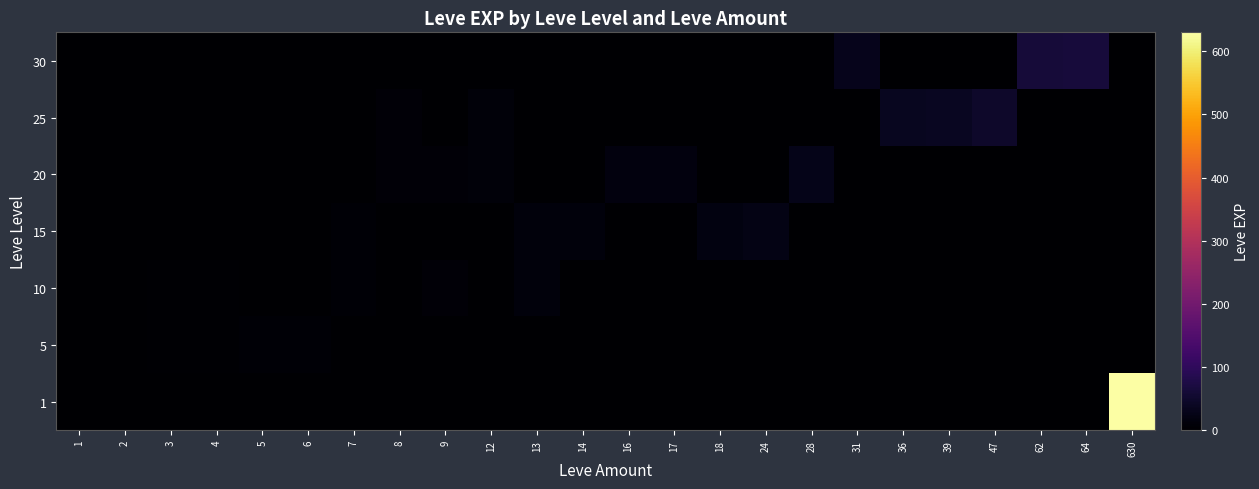

At how many categories does at least one series exceed 298?

1